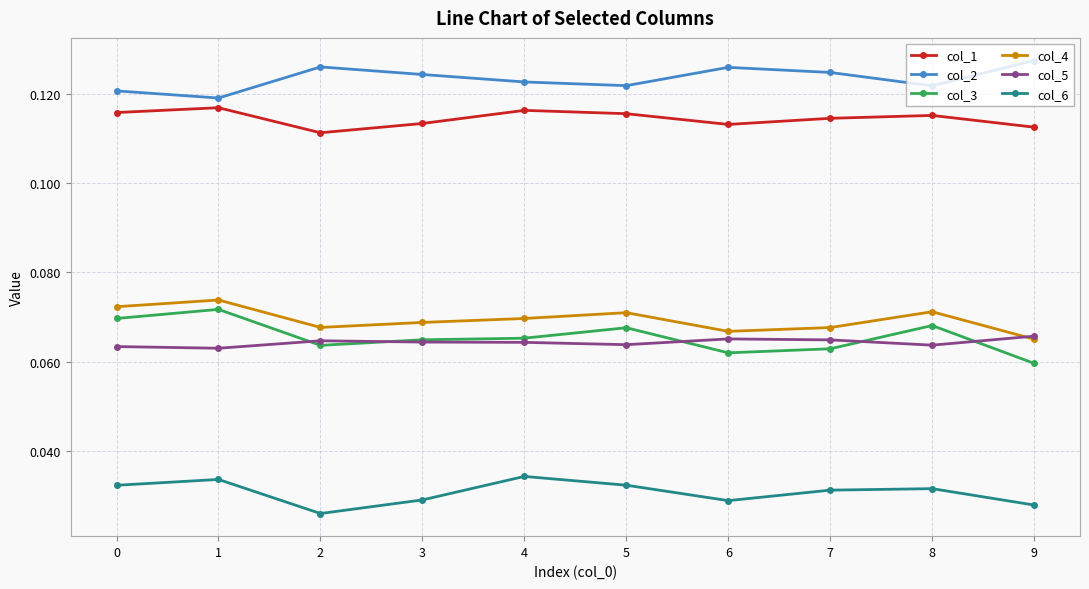

True or false: col_1 has more than 0 interior local peaks.

True